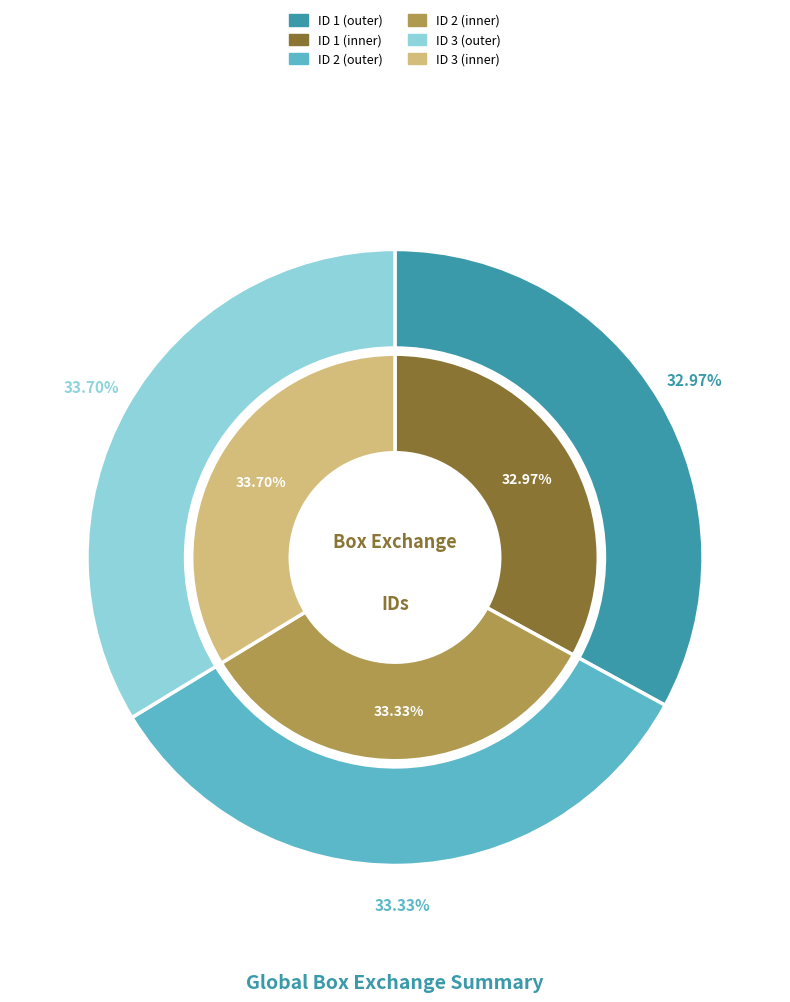

What percentage do 2 and 3 together represent?

67.0%